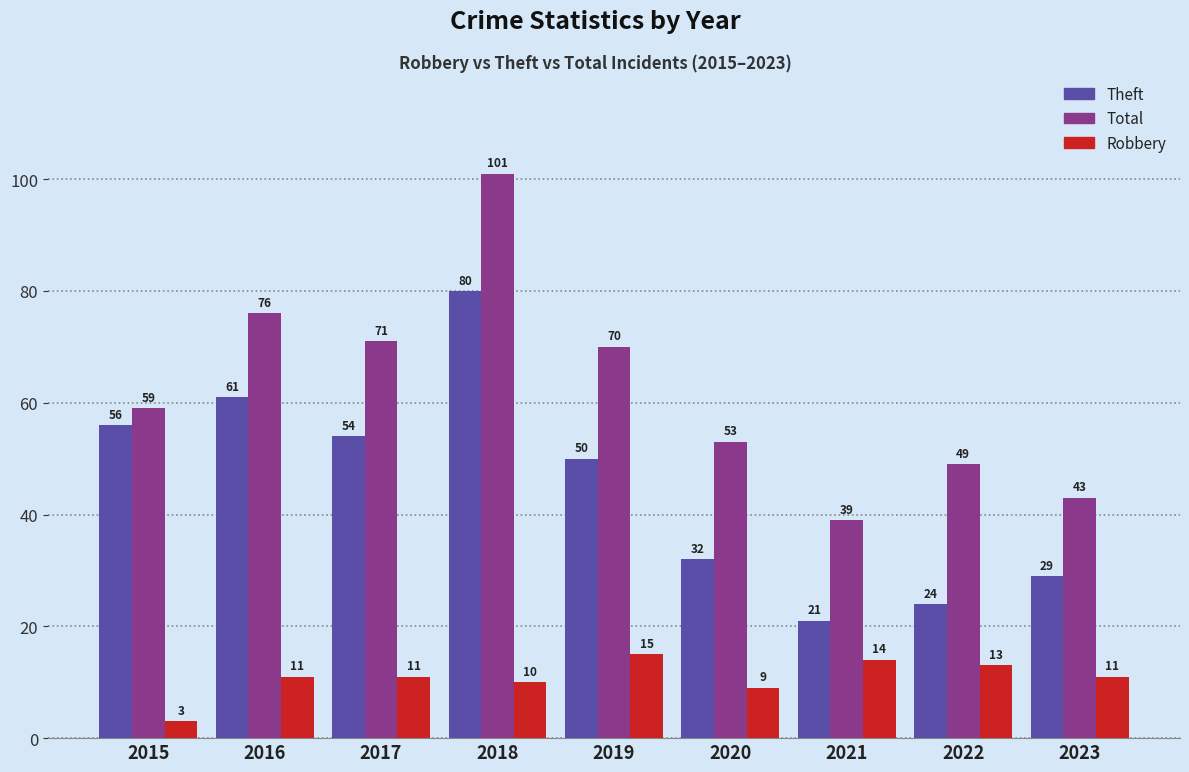

Rank the series by their maximum value, from highest to lowest.

Total, Theft, Robbery